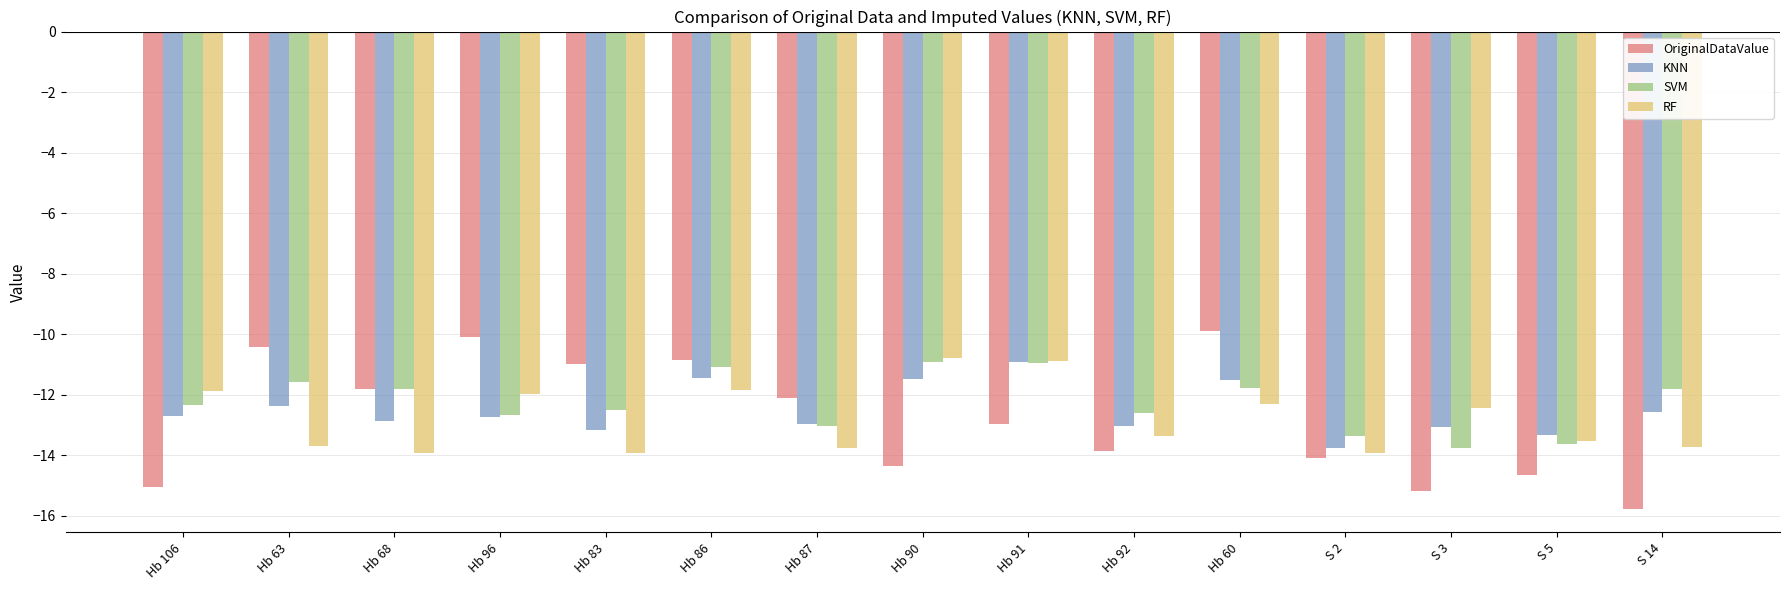

Which series has the largest total across all categories?

SVM